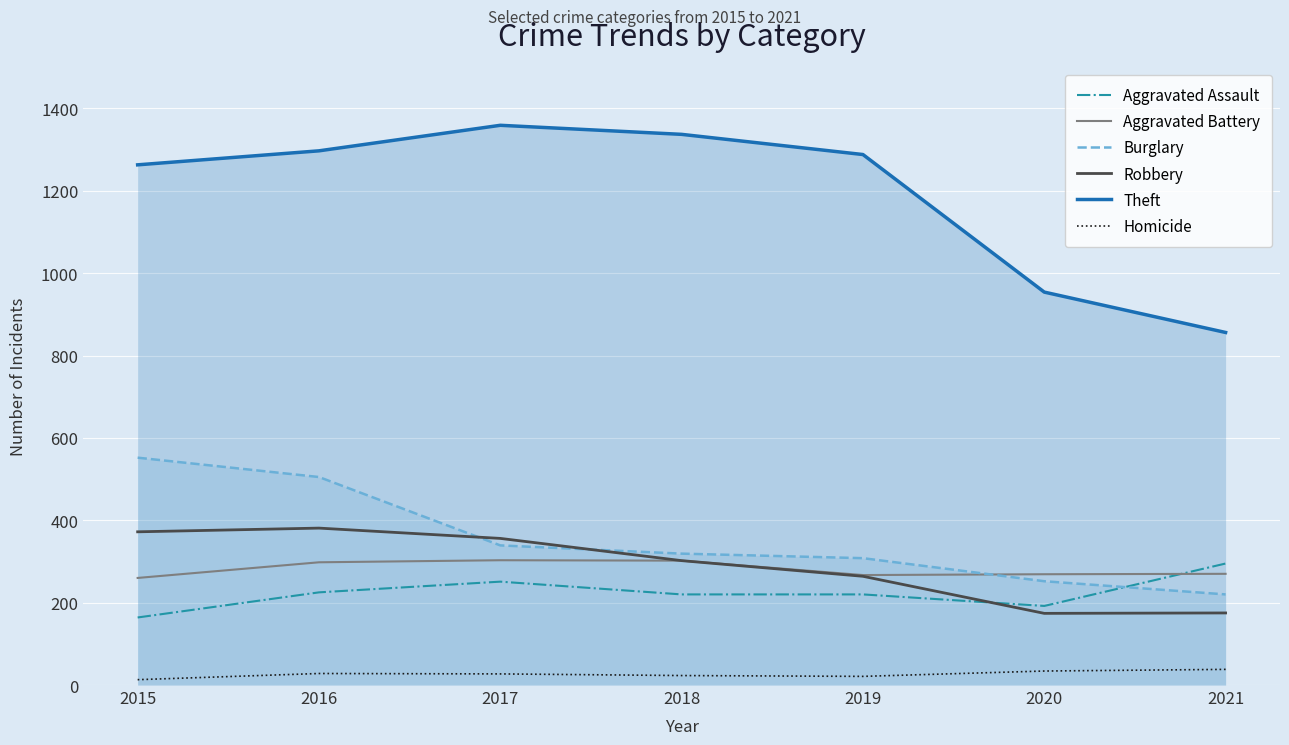

True or false: Homicide and Robbery cross at least once.

False